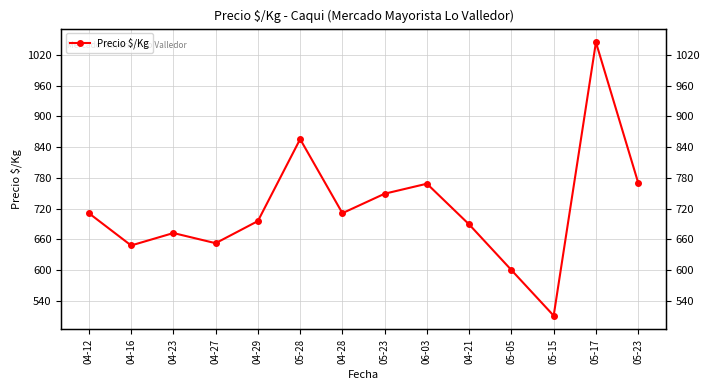

How many points are lower than both their immediate neighbors (excluding endpoints)?

4